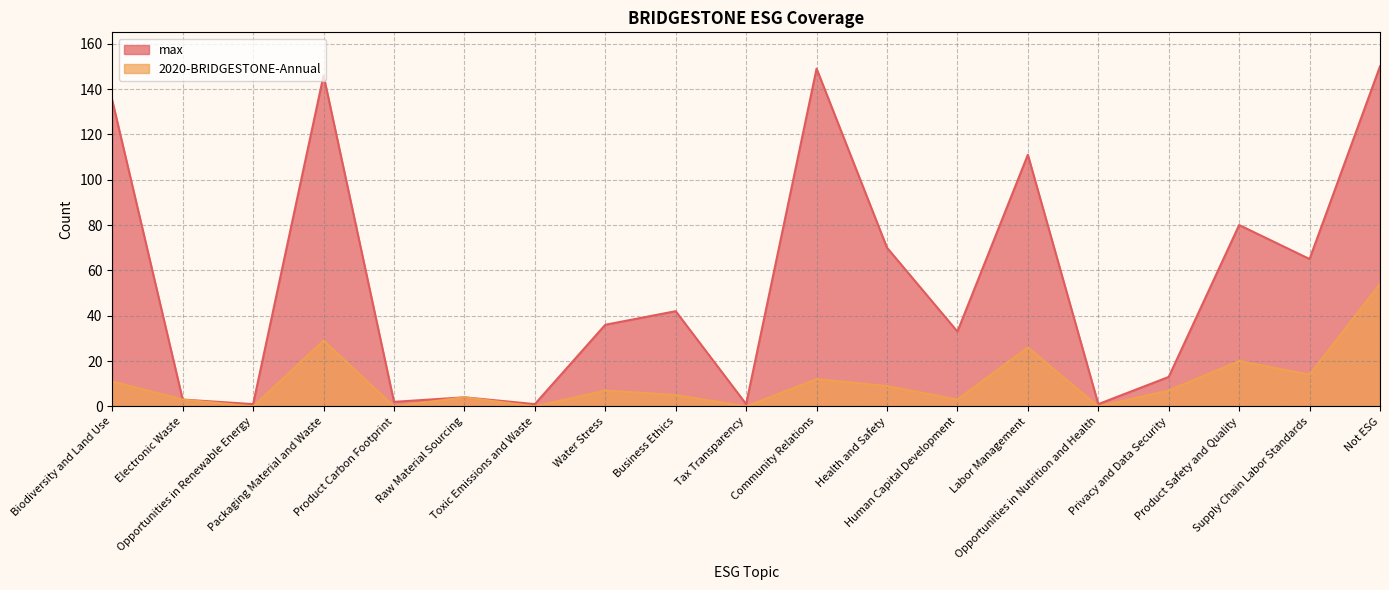

How many distinct data groups are displayed?

2